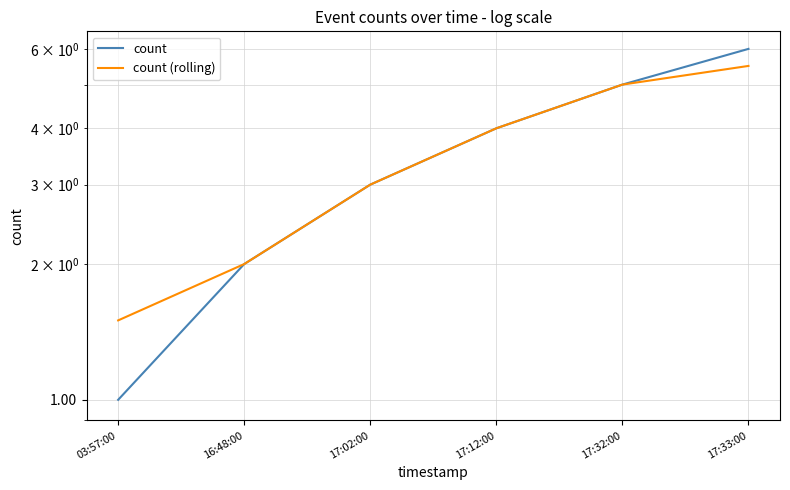

The value of count at 17:12:00 is 4.0. True or false?

True